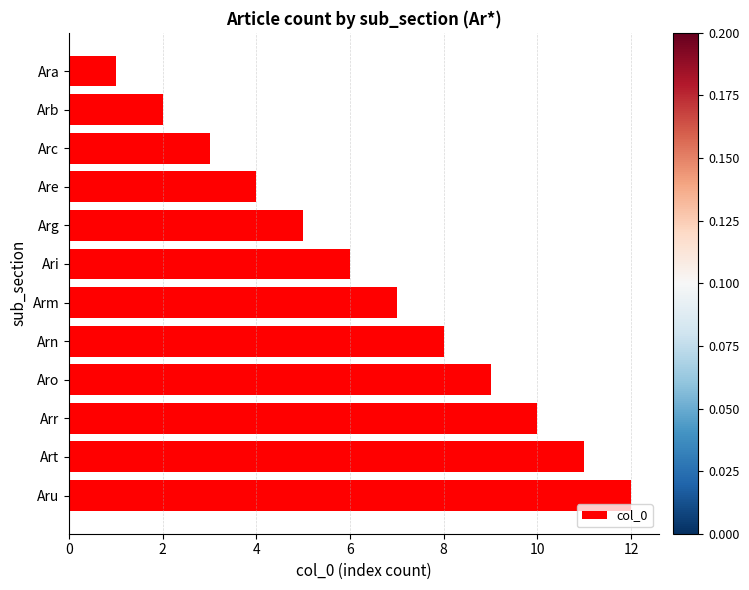

Read the value at Art.

11